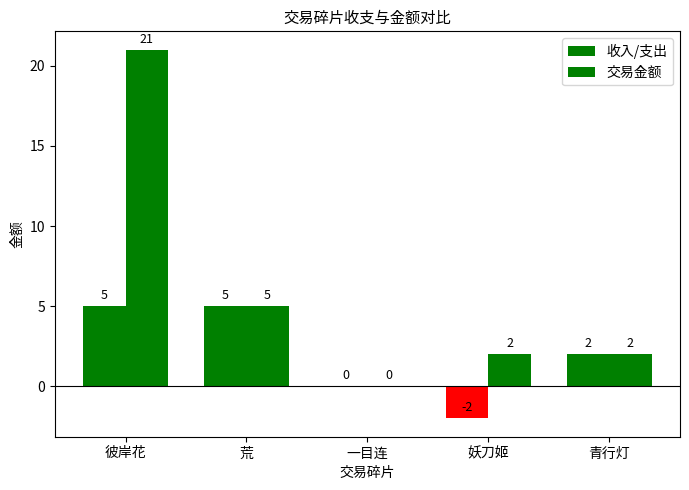

Are the bars horizontal?

No